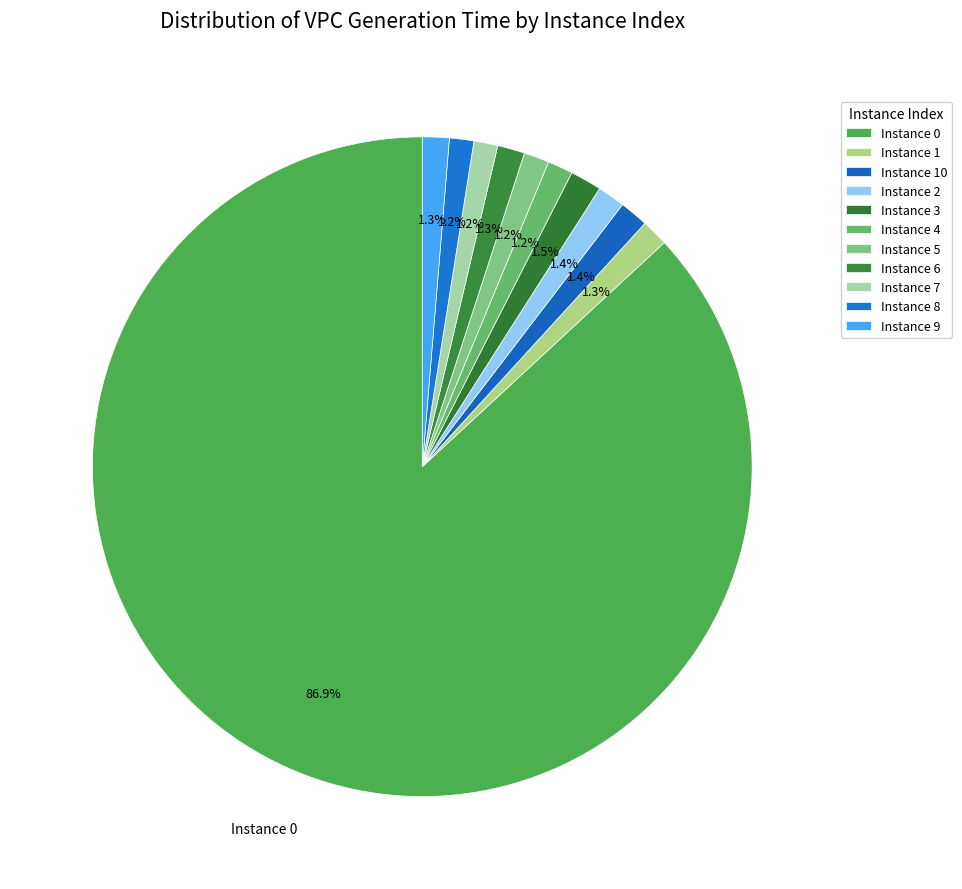

How many segments does this pie chart have?

11